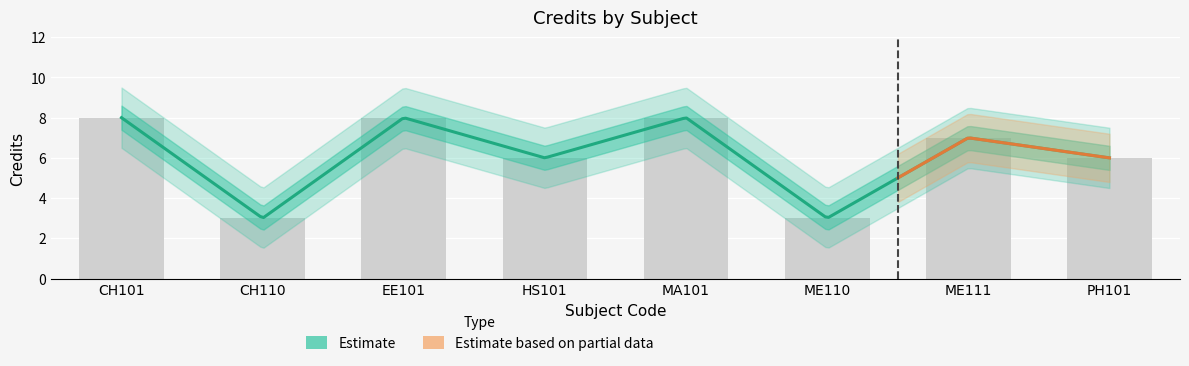

The chart shows a value of 1 at CH110. True or false?

False